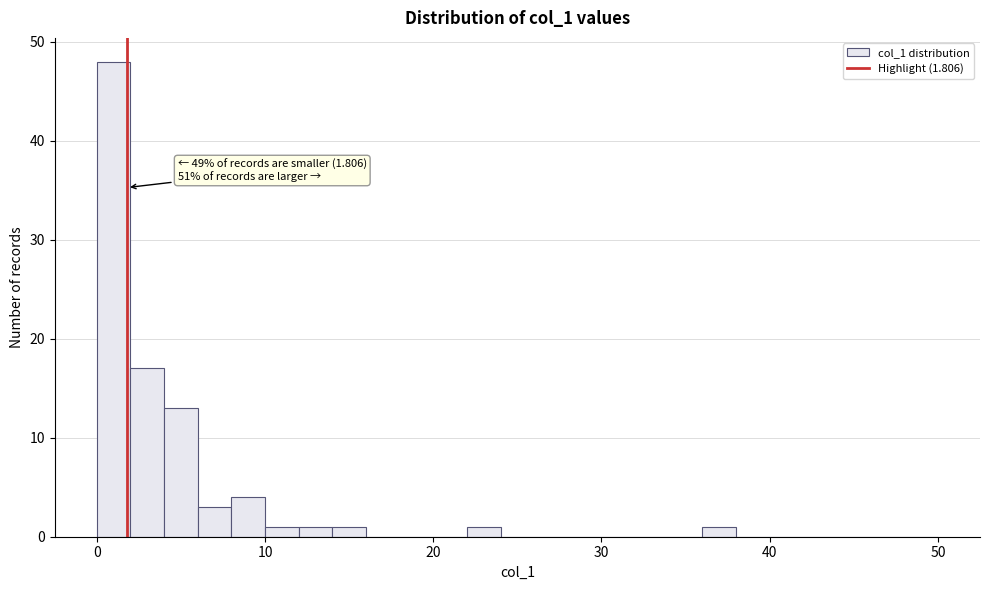

Read against the x-axis, roughly where is the centre of the tallest bar?

1